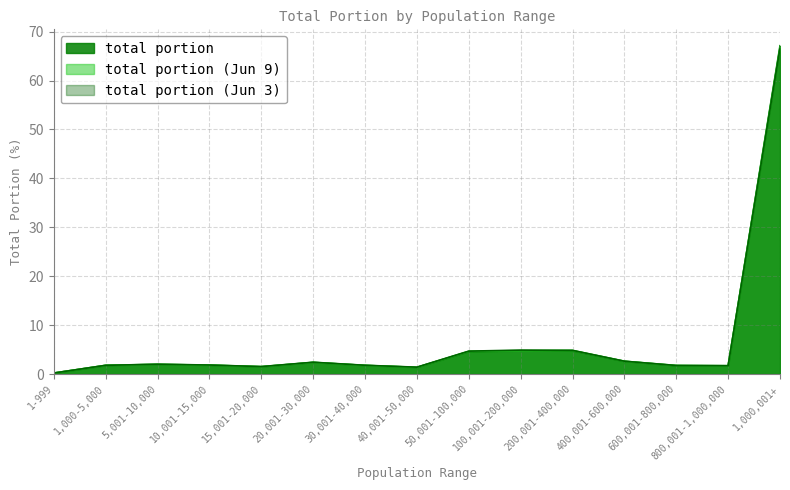

Does the chart display data point markers on the line(s)?

No